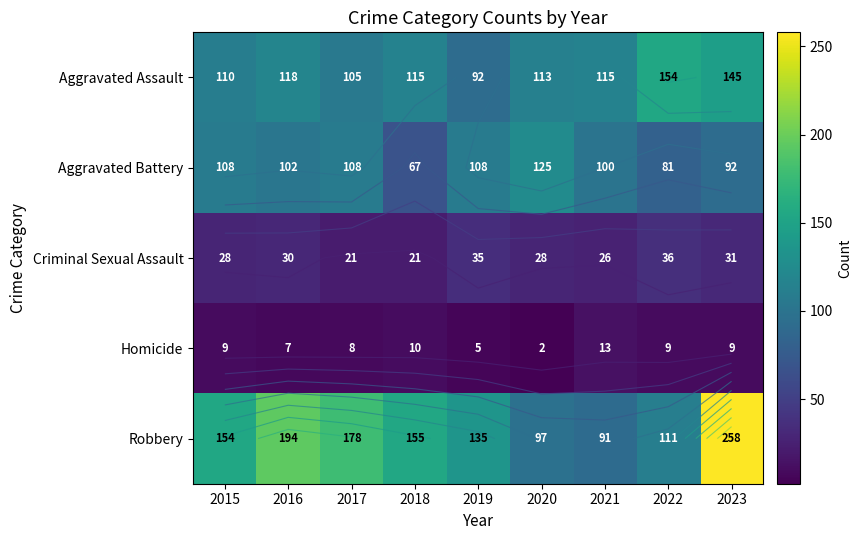

The Criminal Sexual Assault series shows 35 at 2019. True or false?

True